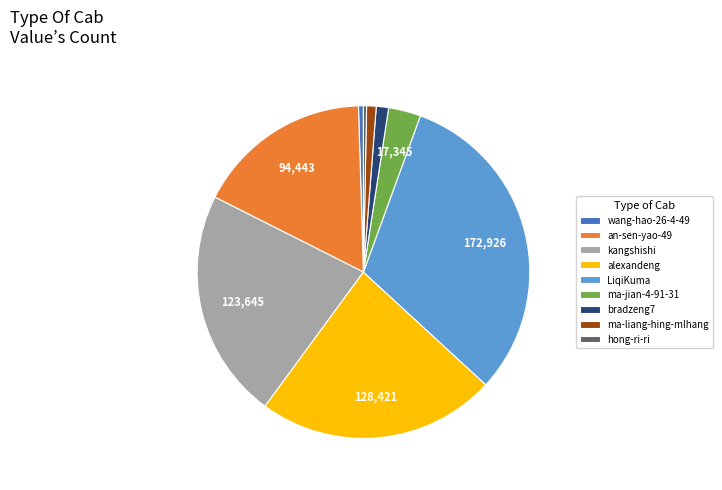

The alexandeng slice represents 23% of the pie. True or false?

True